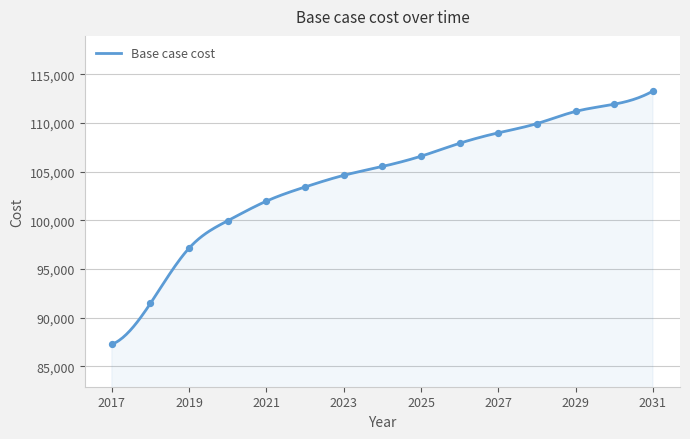

Which has a higher value, 2018 or 2027?

2027